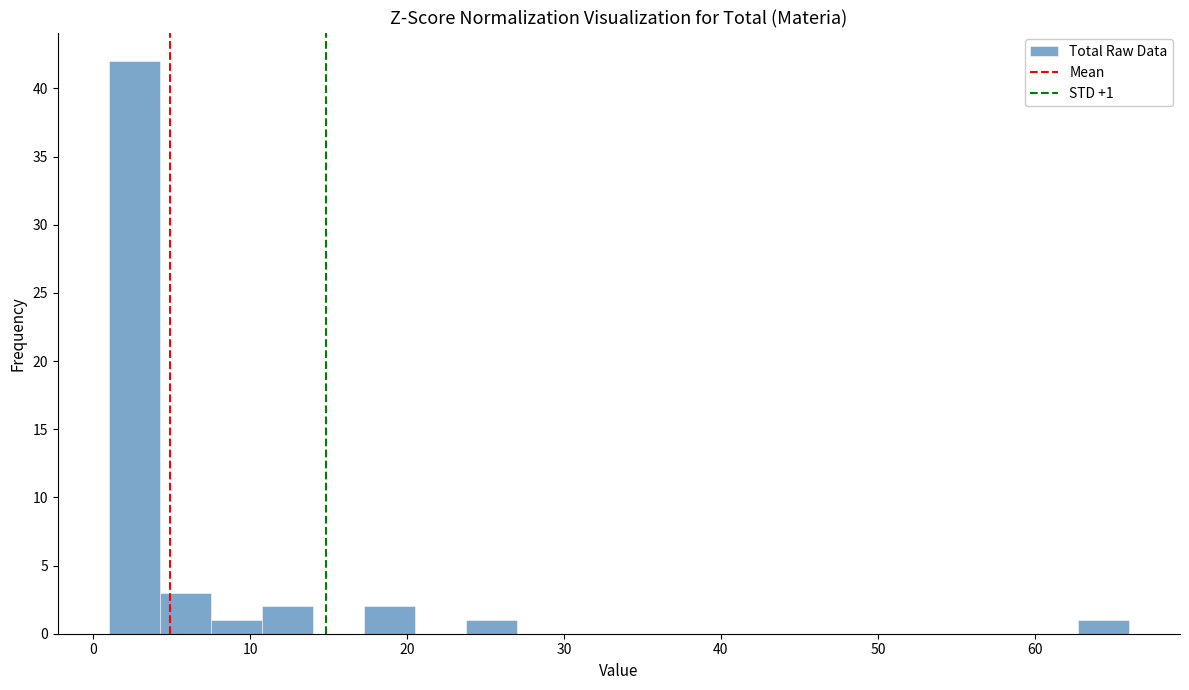

Around what value on the x-axis is the tallest bar? Give the approximate position of its centre, as read against the axis.

3